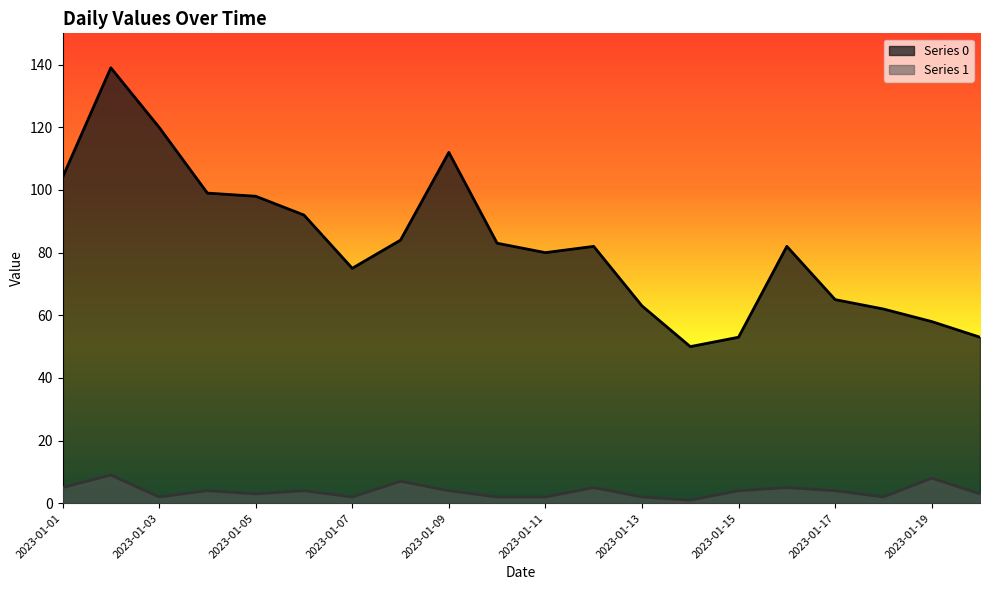

What is the value of the Series 0 point at the 18th from the left?

62